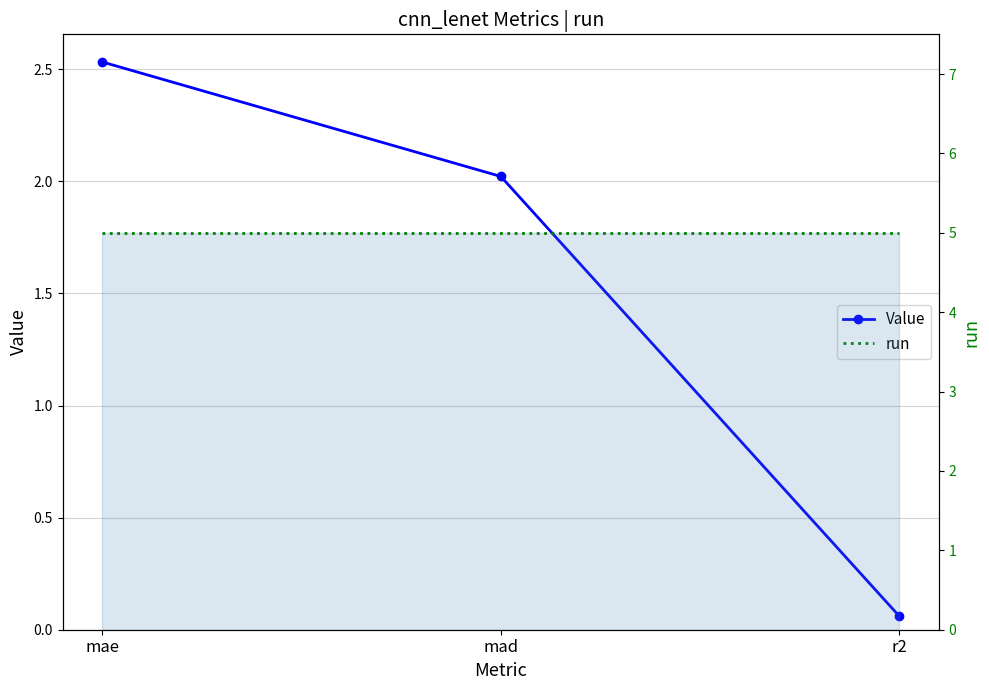

Reading right to left, what are all the values shown in this chart?

Value: 0.1	2.0	2.5
run: 5.0	5.0	5.0